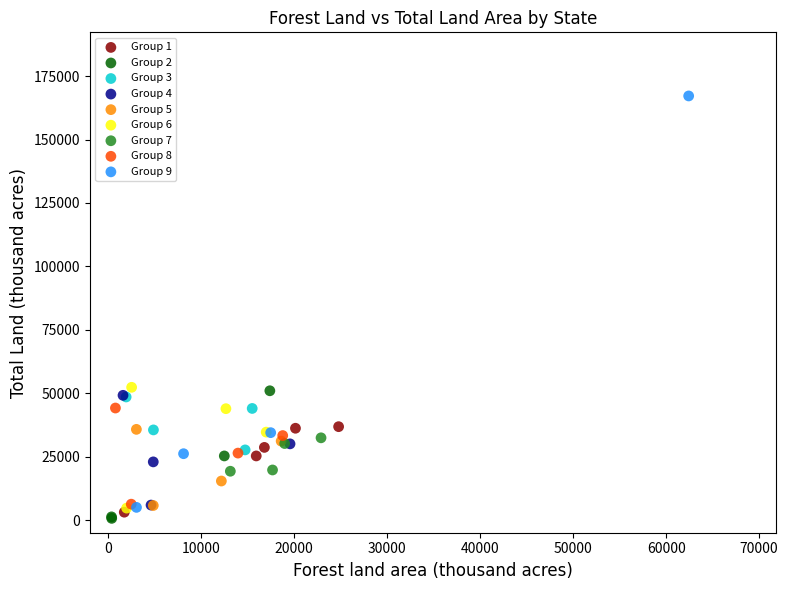

Which series contains the highest Y value?

Group 9